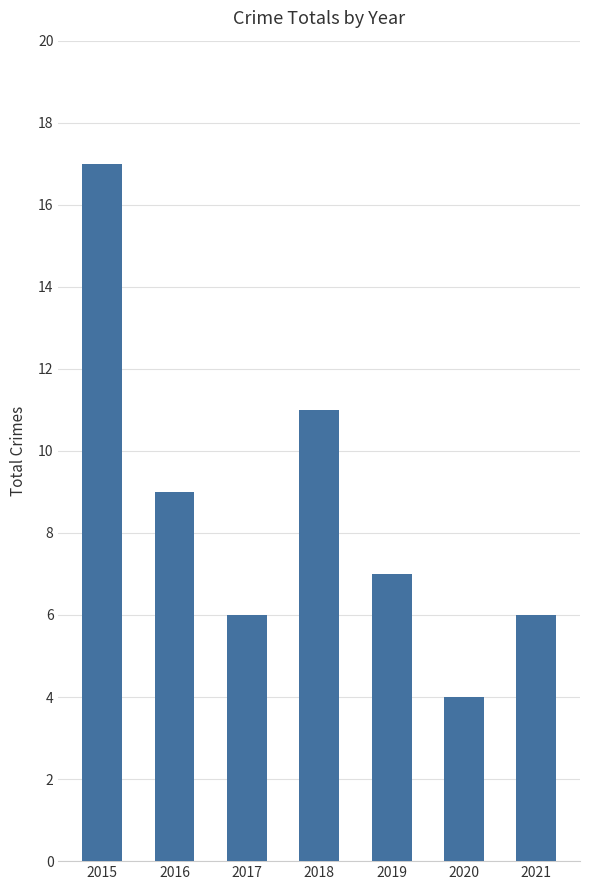

What is the difference between the second highest and minimum values?

7